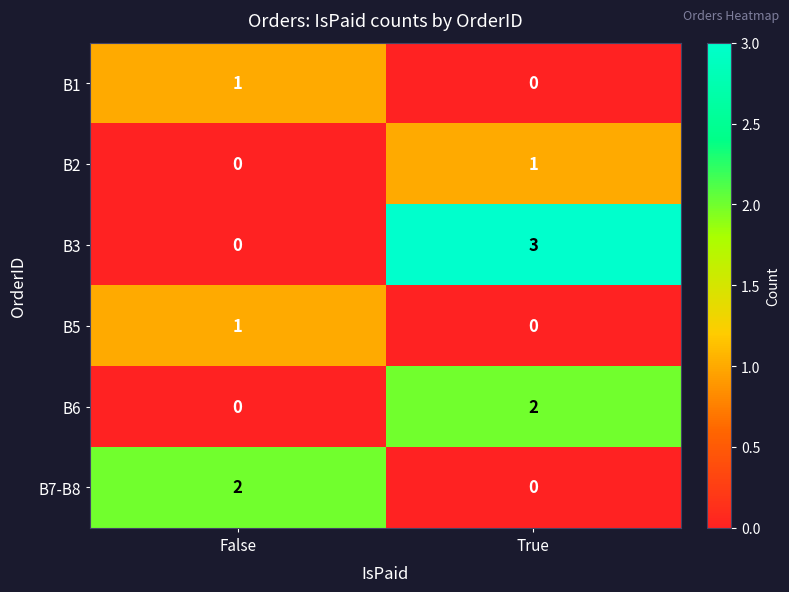

Reading right to left, transcribe all the data shown in this chart.

B1: True=0	False=1
B2: True=1	False=0
B3: True=3	False=0
B5: True=0	False=1
B6: True=2	False=0
B7-B8: True=0	False=2